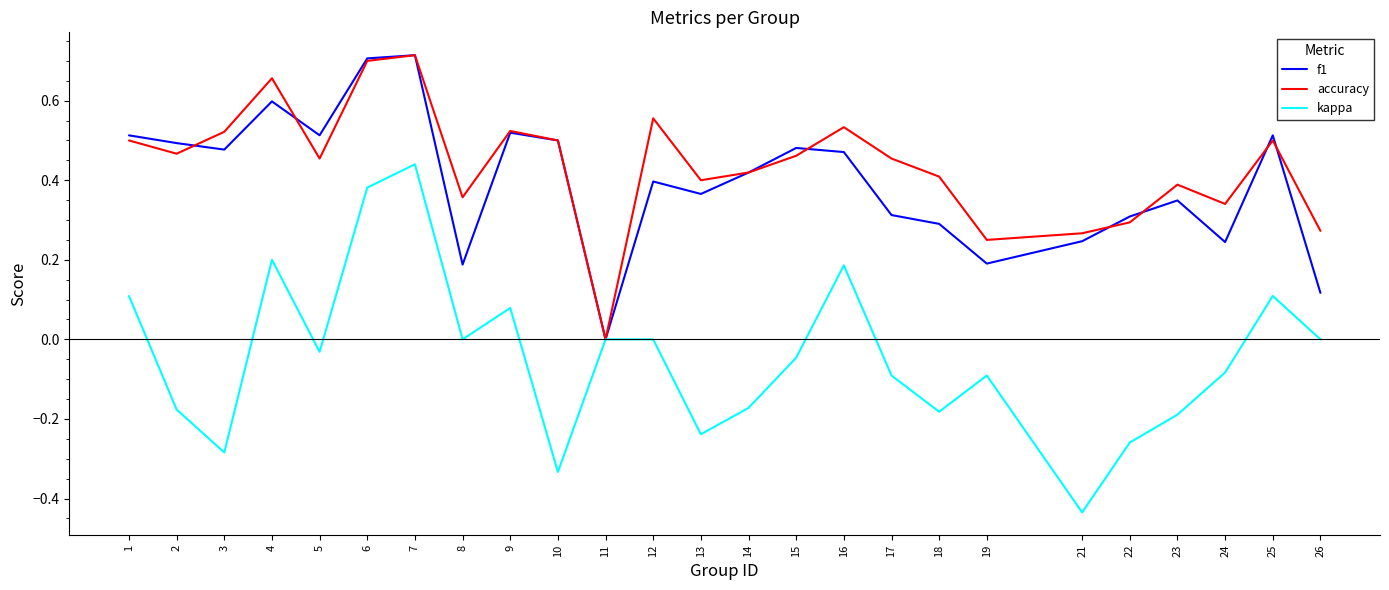

Is it true that f1 equals 0.2 at 2?

False